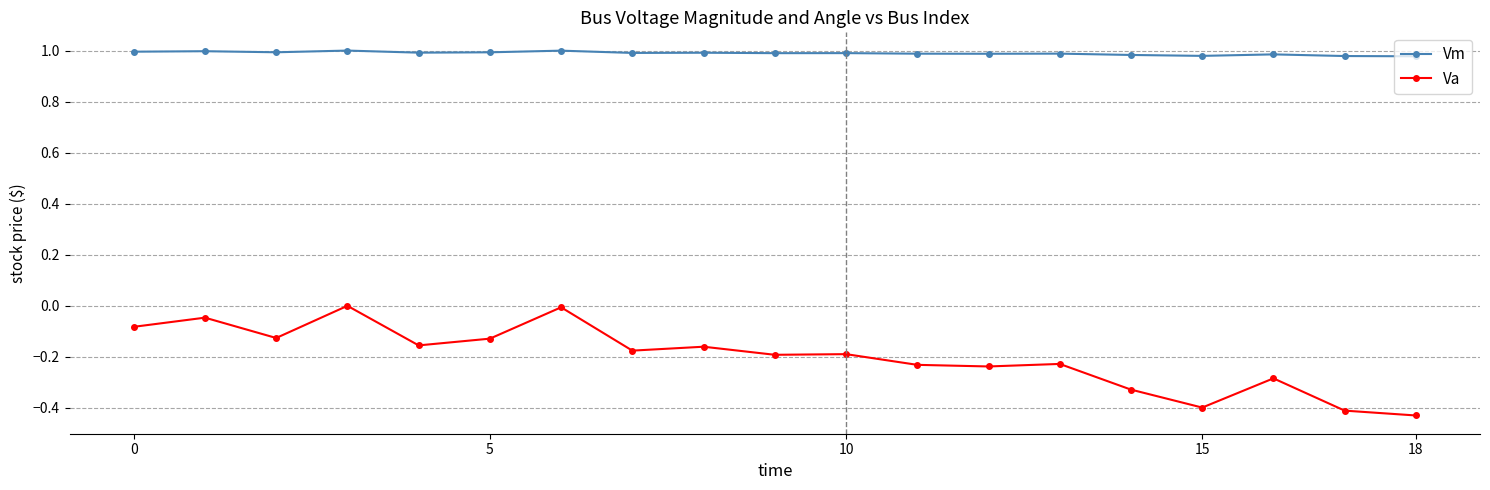

List the series in order of their overall mean, highest first.

Vm, Va